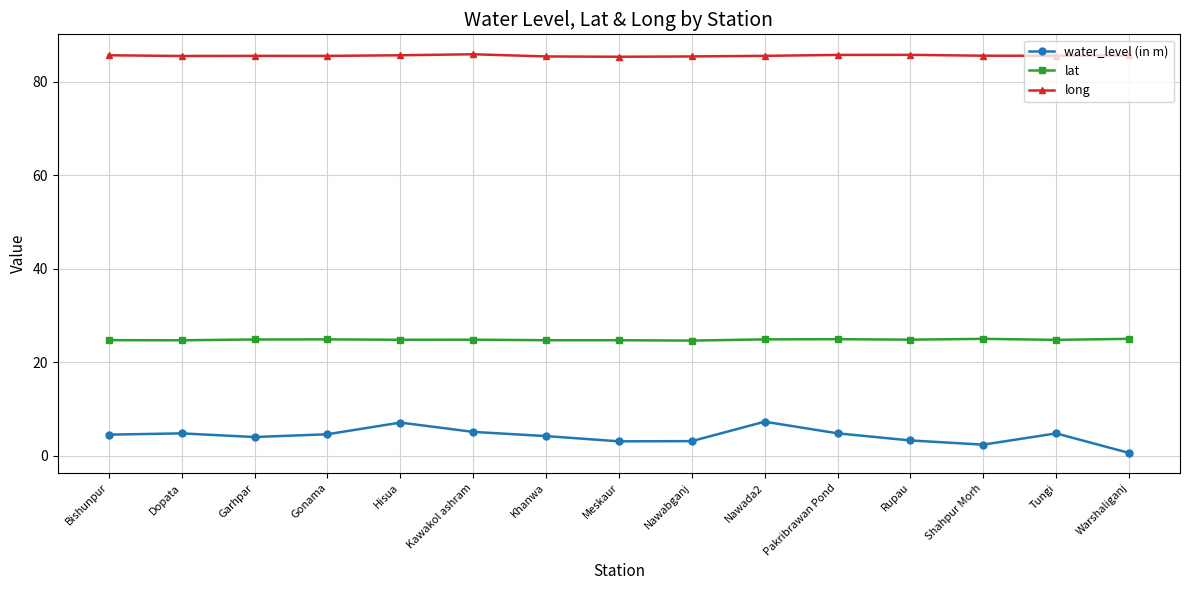

What is the label of the 6th point from the left?

Kawakol ashram